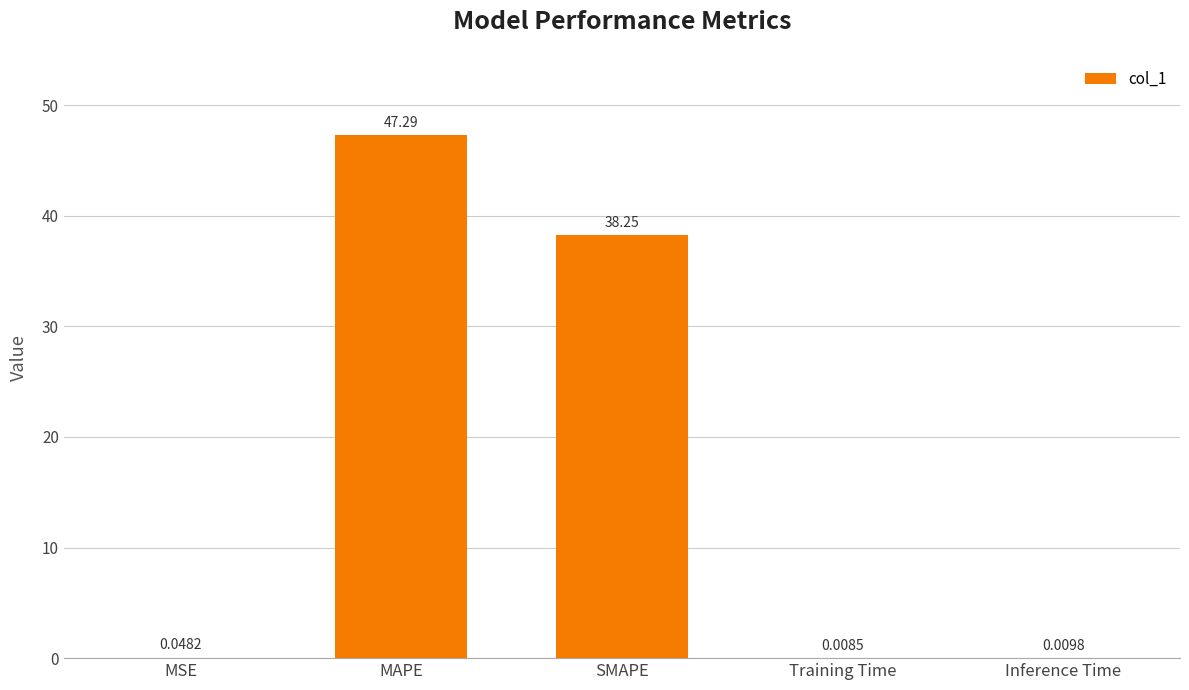

Count the number of data series in this chart.

1